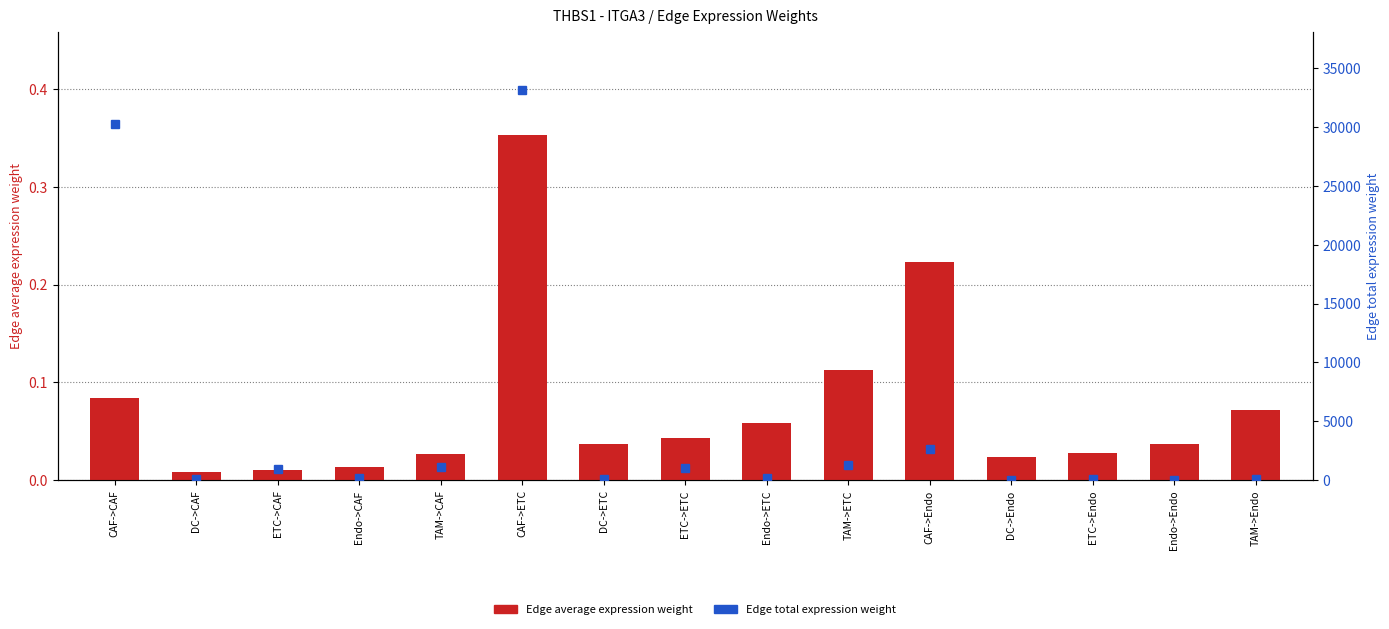

Which series changed the most between CAF->CAF and DC->ETC?

Edge total expression weight